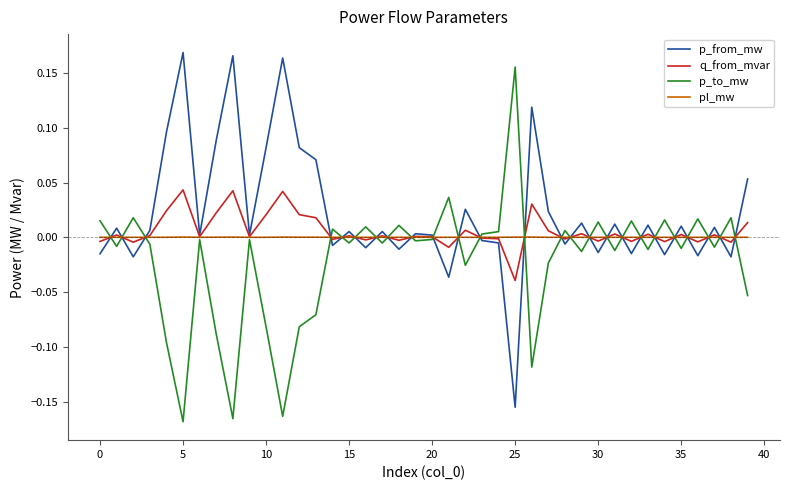

What are all the series names shown in the legend?

p_from_mw, q_from_mvar, p_to_mw, pl_mw